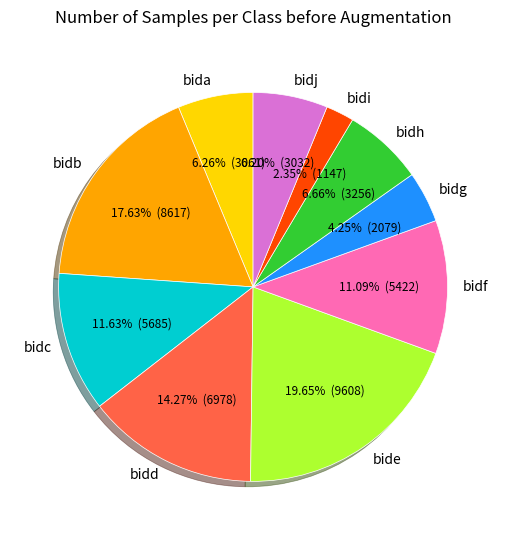

Between bidc and bidh, which is larger?

bidc